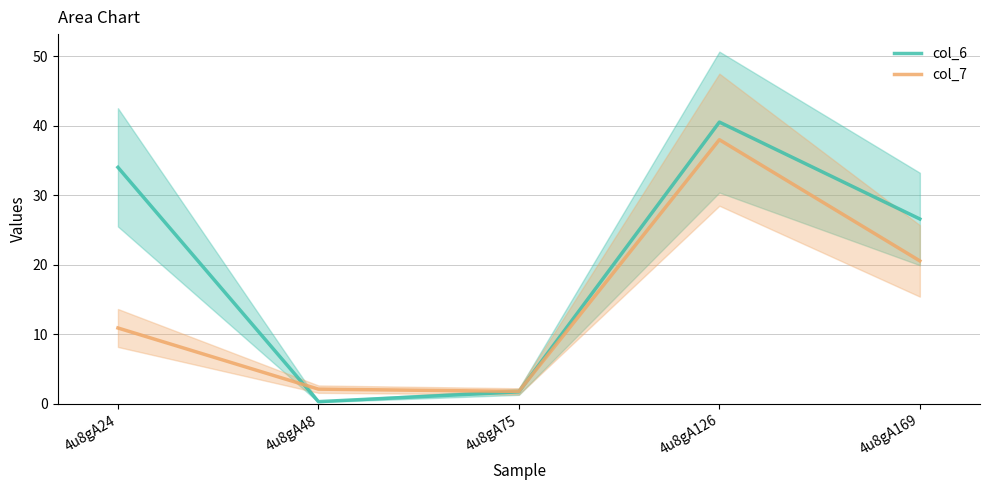

How many data points does each series have?

5